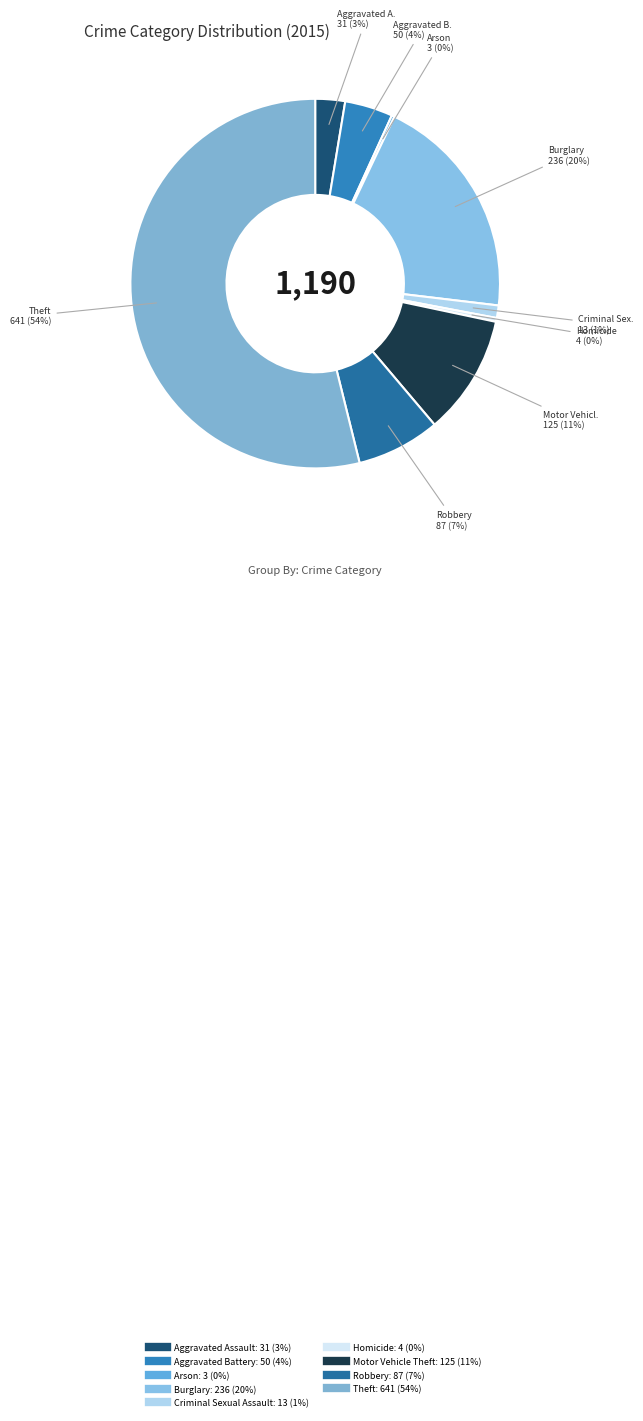

True or false: Aggravated Assault accounts for 1% of the total.

False